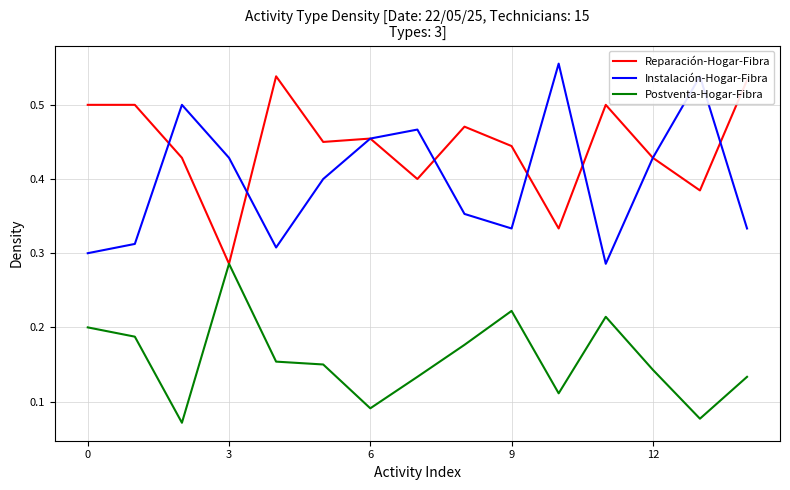

True or false: Instalación-Hogar-Fibra and Postventa-Hogar-Fibra intersect in this chart.

False